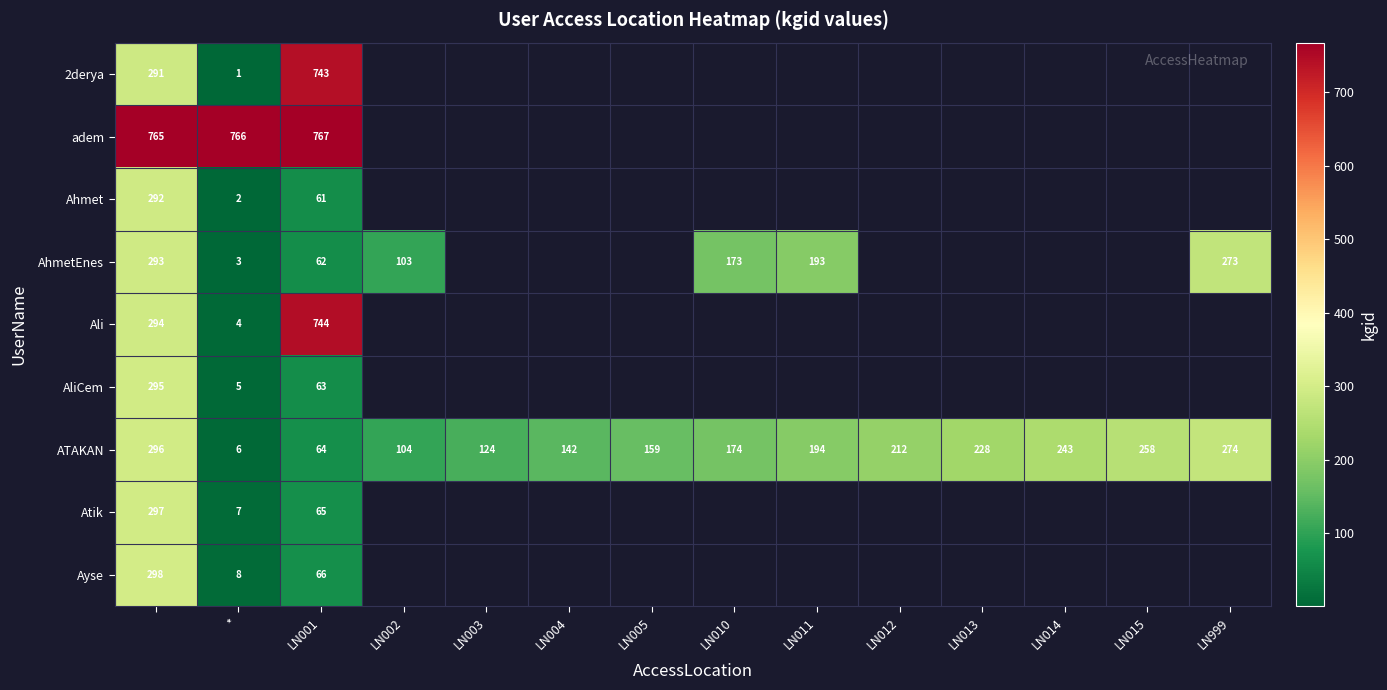

The ATAKAN series shows 159 at LN005. True or false?

True